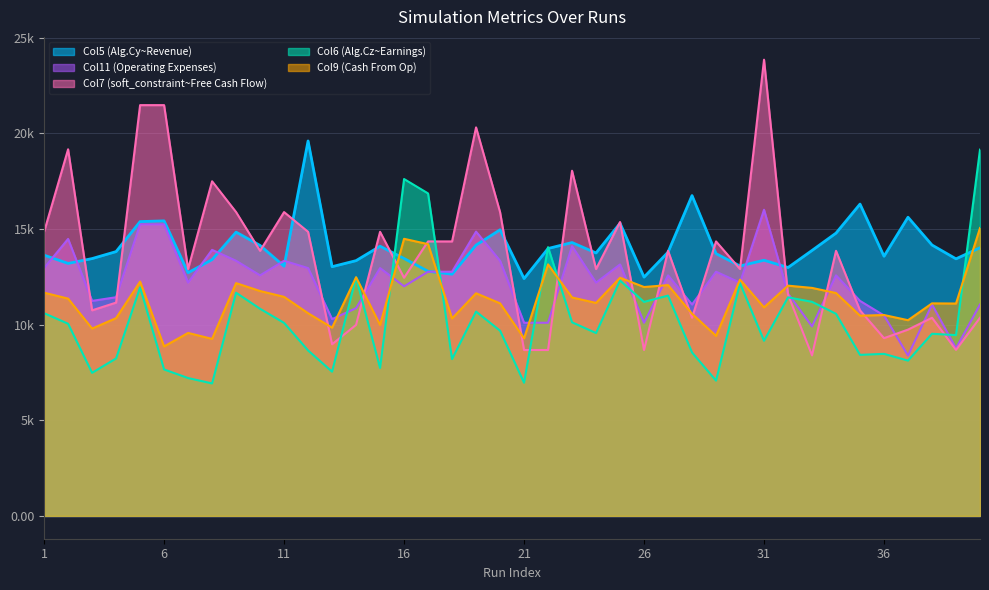

Which series ends up on top after the final intersection of Col9 (Cash From Op) and Col6 (Alg.Cz~Earnings)?

Col6 (Alg.Cz~Earnings)